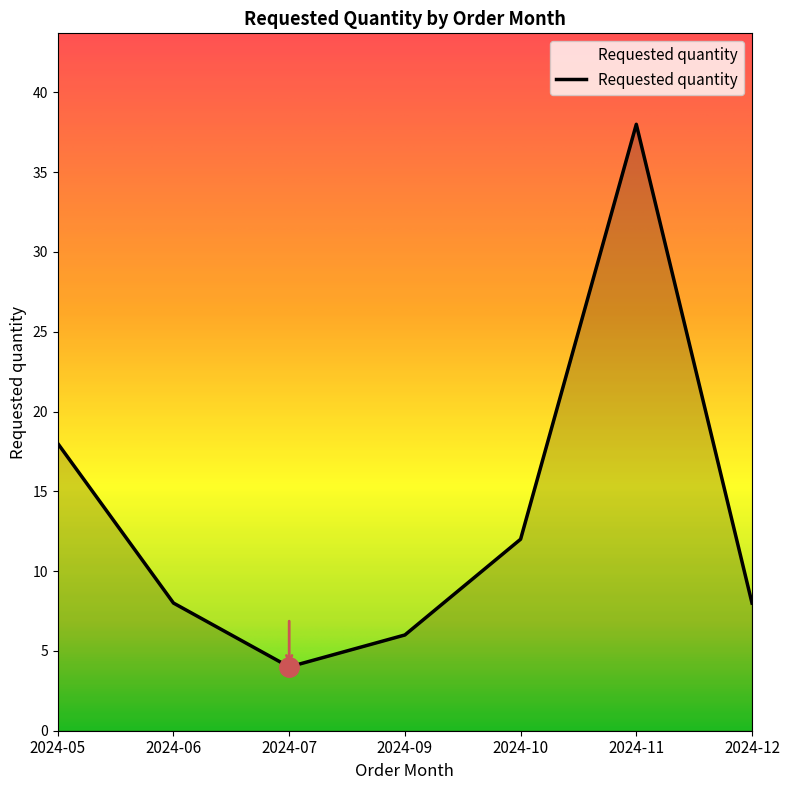

What is the minimum value shown in the chart?

4